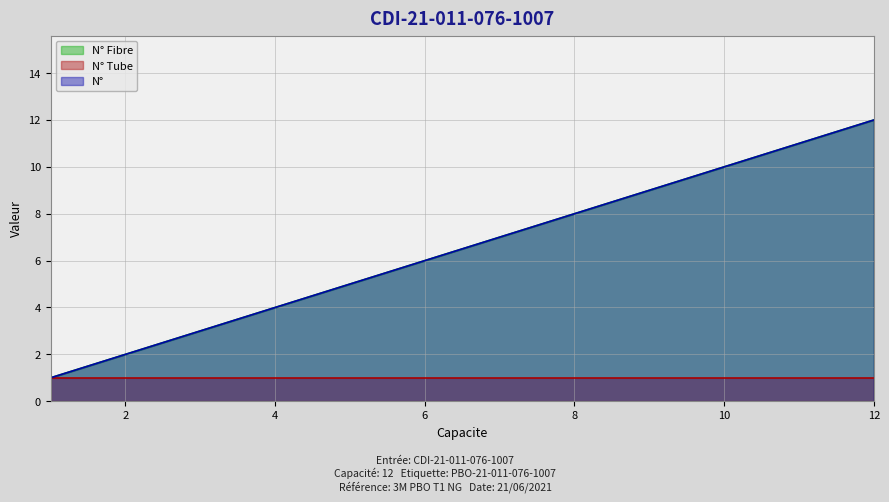

Does the chart have visible grid lines?

Yes